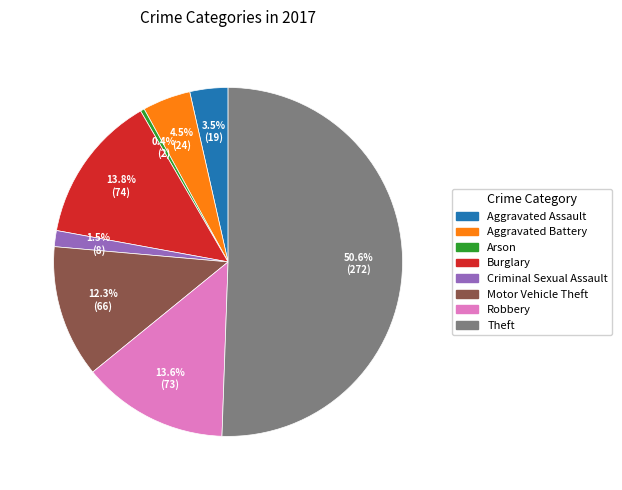

What is the largest slice in the pie chart?

Theft